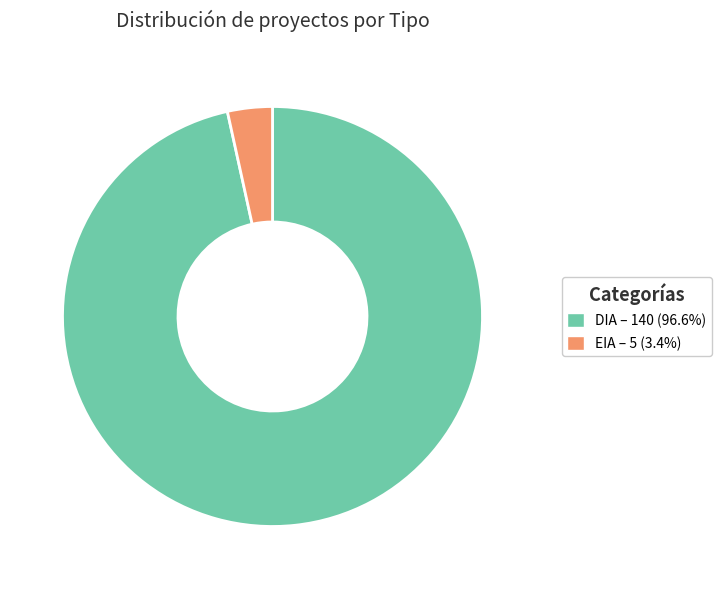

Rank the categories by value from lowest to highest.

EIA, DIA